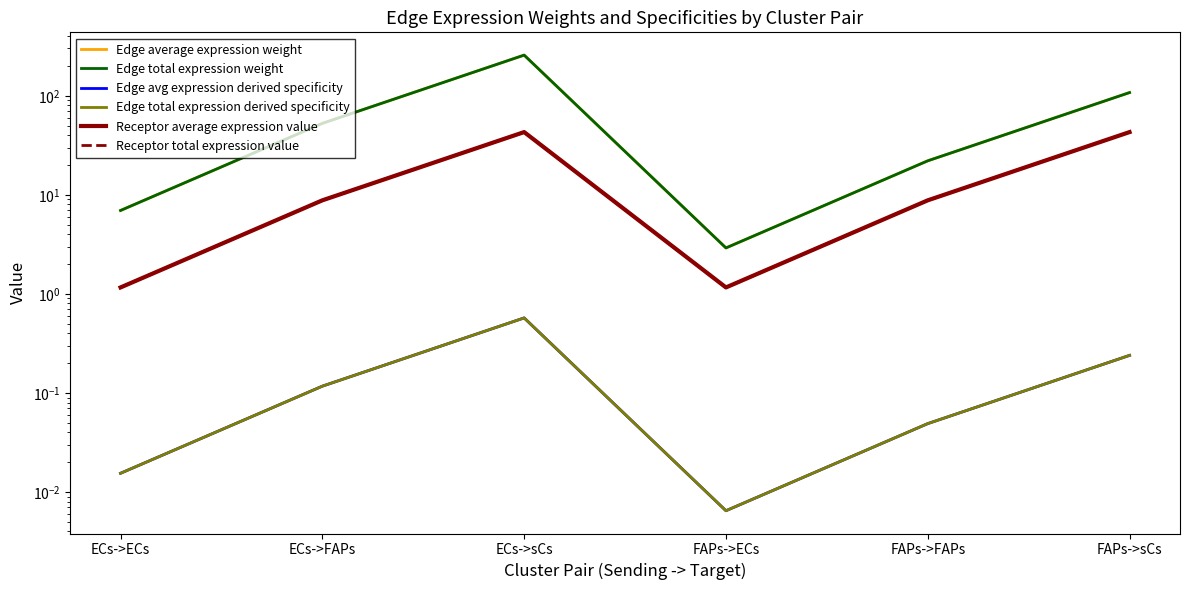

Reading left to right, list all the values displayed in this chart.

Edge average expression weight: 7.0	52.6	257.2	2.9	22.0	107.7
Edge total expression weight: 7.0	52.6	257.2	2.9	22.0	107.7
Edge avg expression derived specificity: 0.0	0.1	0.6	0.0	0.0	0.2
Edge total expression derived specificity: 0.0	0.1	0.6	0.0	0.0	0.2
Receptor average expression value: 1.2	8.8	43.0	1.2	8.8	43.0
Receptor total expression value: 1.2	8.8	43.0	1.2	8.8	43.0